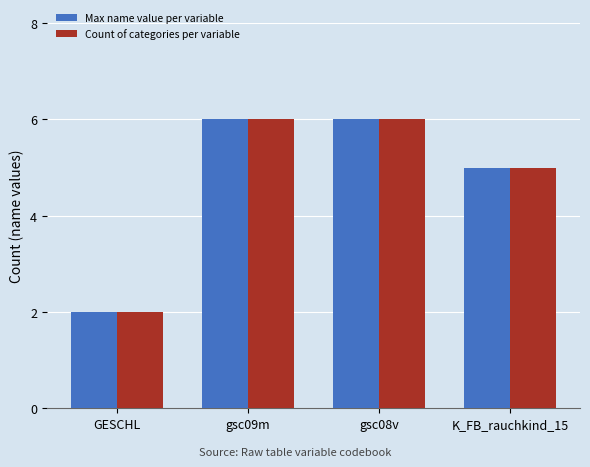

Which category has the lowest value in the Max name value per variable series?

GESCHL